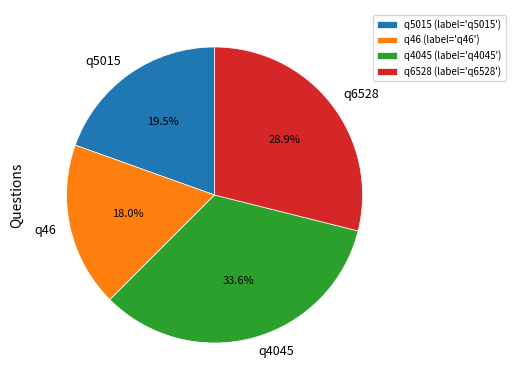

Does q5015 account for over 50% of the chart?

No